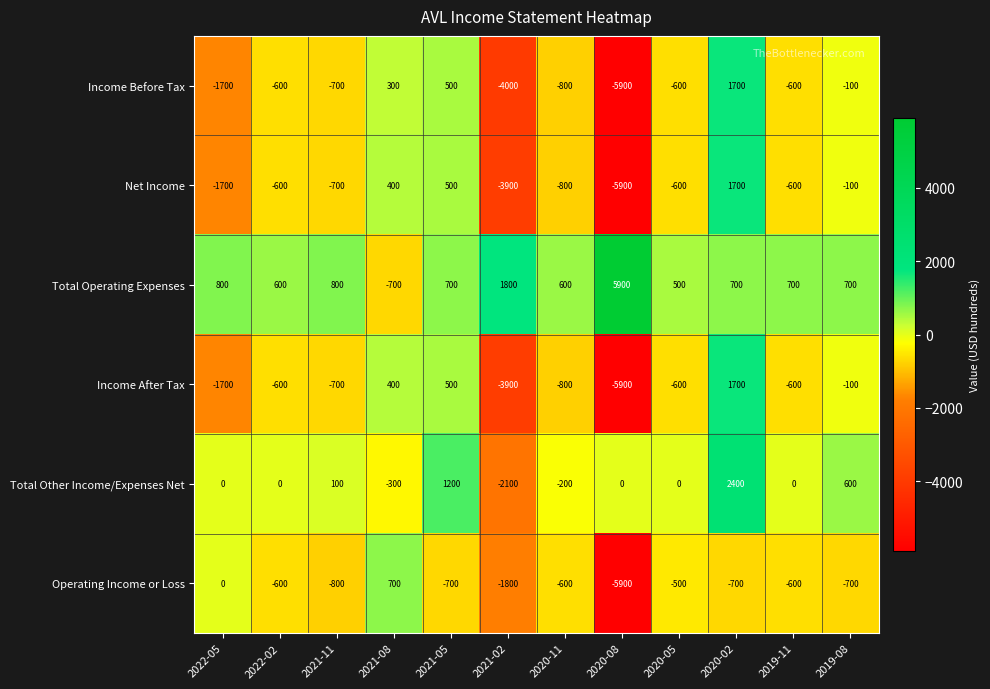

The Operating Income or Loss series shows -172 at 2022-02. True or false?

False